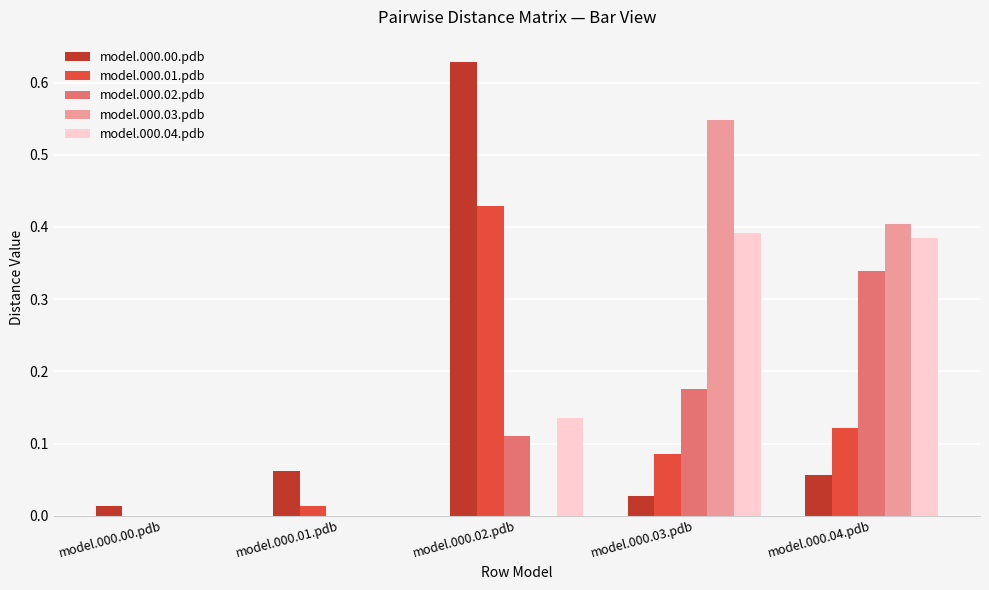

Is the value of model.000.01.pdb at model.000.02.pdb greater than the value of model.000.03.pdb at model.000.02.pdb?

Yes